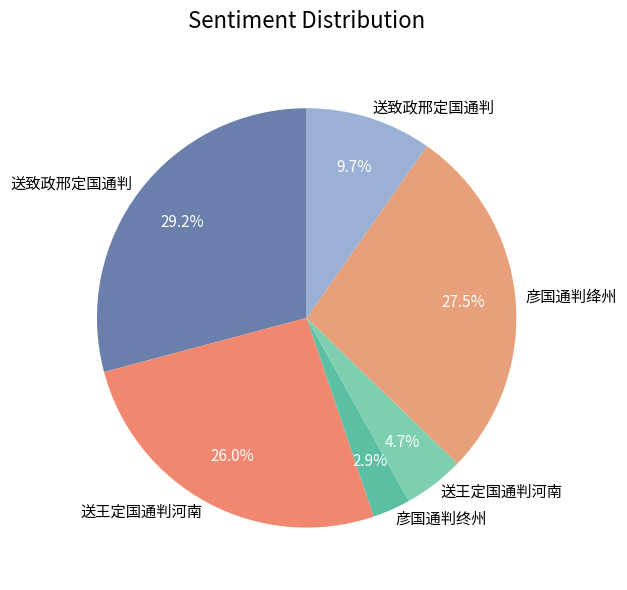

Count the number of slices in the pie.

6